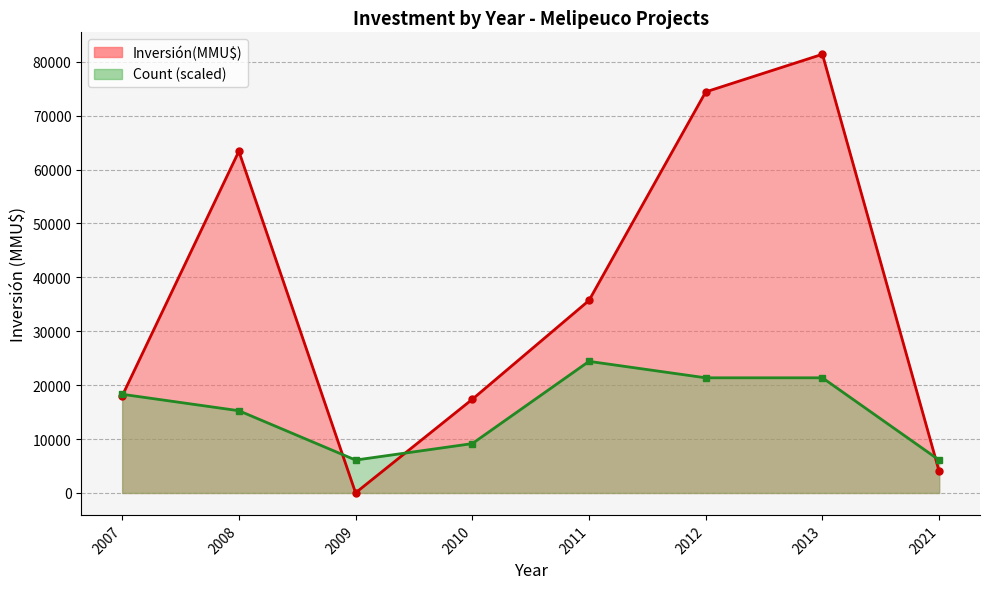

After their last crossing, which series has the higher values: Inversión(MMU$) line or Count (scaled) line?

Count (scaled) line